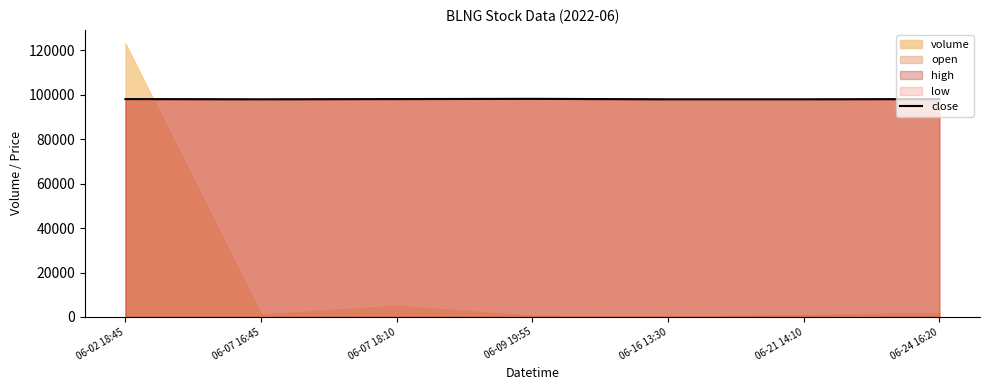

Read the value at 06-21 14:10.

98000